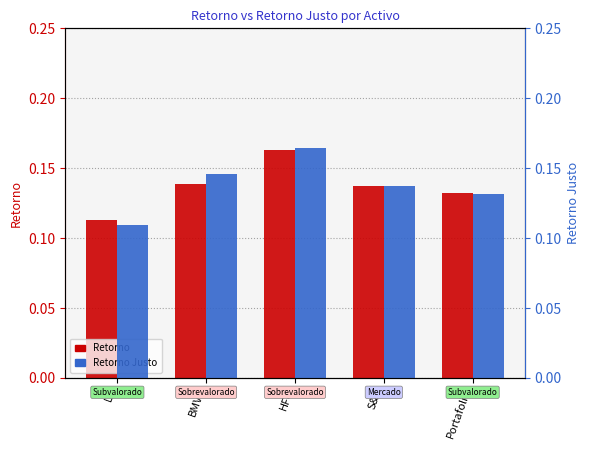

Reading left to right, transcribe all the data shown in this chart.

Retorno: 0.1	0.1	0.2	0.1	0.1
Retorno Justo: 0.1	0.1	0.2	0.1	0.1